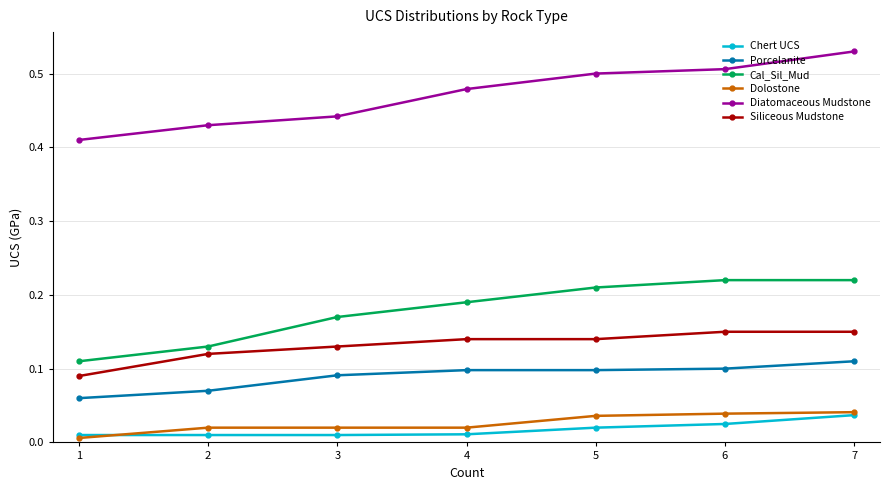

Which series changed the most between 3 and 5?

Diatomaceous Mudstone